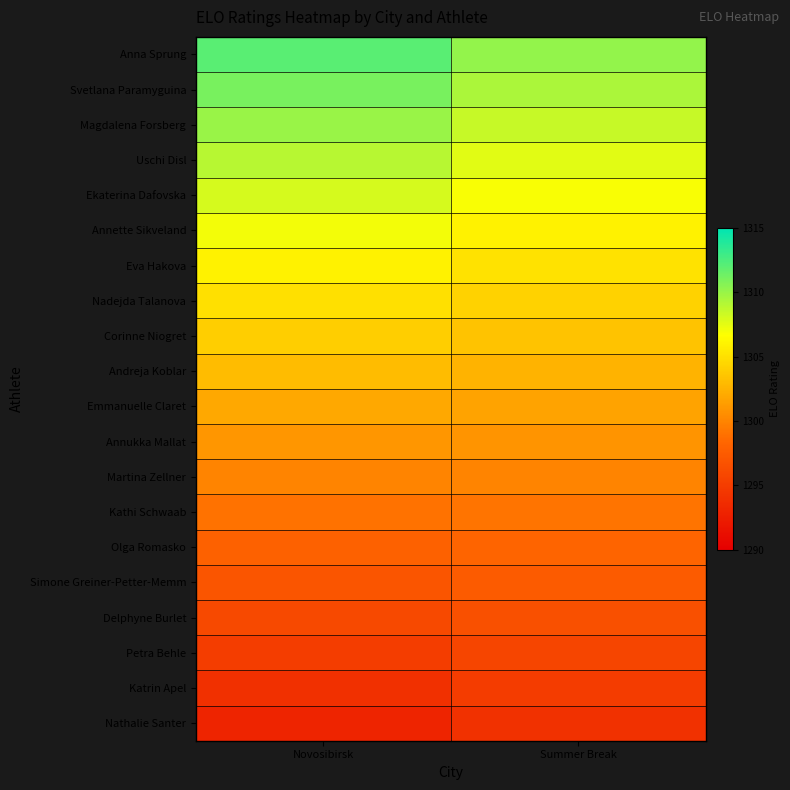

Reading left to right, extract all data points from this chart.

Anna Sprung: Novosibirsk=1312.0	Summer Break=1310.2
Svetlana Paramyguina: Novosibirsk=1311.0	Summer Break=1309.3
Magdalena Forsberg: Novosibirsk=1310.0	Summer Break=1308.5
Uschi Disl: Novosibirsk=1309.0	Summer Break=1307.7
Ekaterina Dafovska: Novosibirsk=1308.0	Summer Break=1306.8
Annette Sikveland: Novosibirsk=1307.0	Summer Break=1306.0
Eva Hakova: Novosibirsk=1306.0	Summer Break=1305.1
Nadejda Talanova: Novosibirsk=1305.0	Summer Break=1304.2
Corinne Niogret: Novosibirsk=1304.0	Summer Break=1303.4
Andreja Koblar: Novosibirsk=1303.0	Summer Break=1302.5
Emmanuelle Claret: Novosibirsk=1302.0	Summer Break=1301.7
Annukka Mallat: Novosibirsk=1301.0	Summer Break=1300.8
Martina Zellner: Novosibirsk=1300.0	Summer Break=1300.0
Kathi Schwaab: Novosibirsk=1299.0	Summer Break=1299.2
Olga Romasko: Novosibirsk=1298.0	Summer Break=1298.3
Simone Greiner-Petter-Memm: Novosibirsk=1297.0	Summer Break=1297.5
Delphyne Burlet: Novosibirsk=1296.0	Summer Break=1296.6
Petra Behle: Novosibirsk=1295.0	Summer Break=1295.8
Katrin Apel: Novosibirsk=1294.0	Summer Break=1294.9
Nathalie Santer: Novosibirsk=1293.0	Summer Break=1294.0